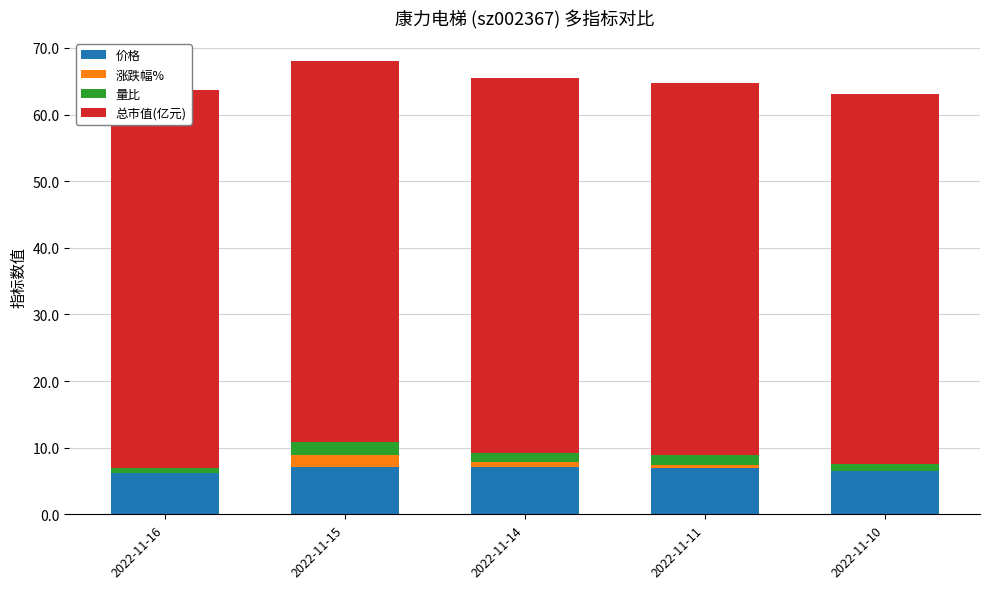

Reading left to right, what are all the values shown in this chart?

价格: 7.1	7.2	7.0	7.0	7.0
涨跌幅%: -0.8	1.7	0.9	0.4	-0.4
量比: 0.7	2.0	1.3	1.5	1.0
总市值(亿元): 56.7	57.2	56.3	55.8	55.5